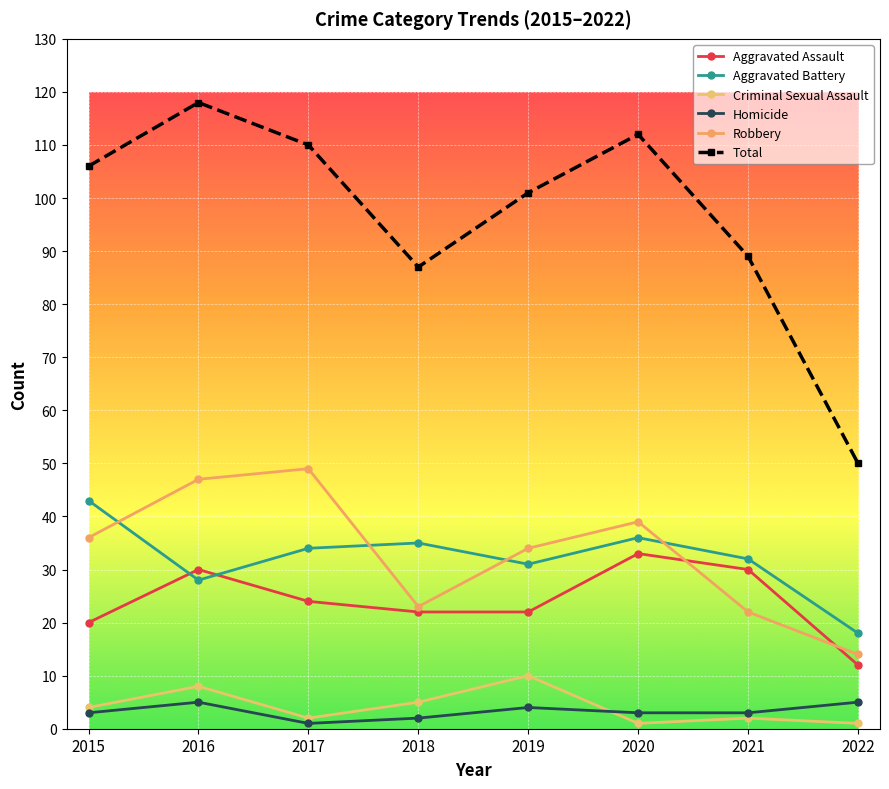

What is the sum of the Aggravated Assault values at 2022 and 2019?

34